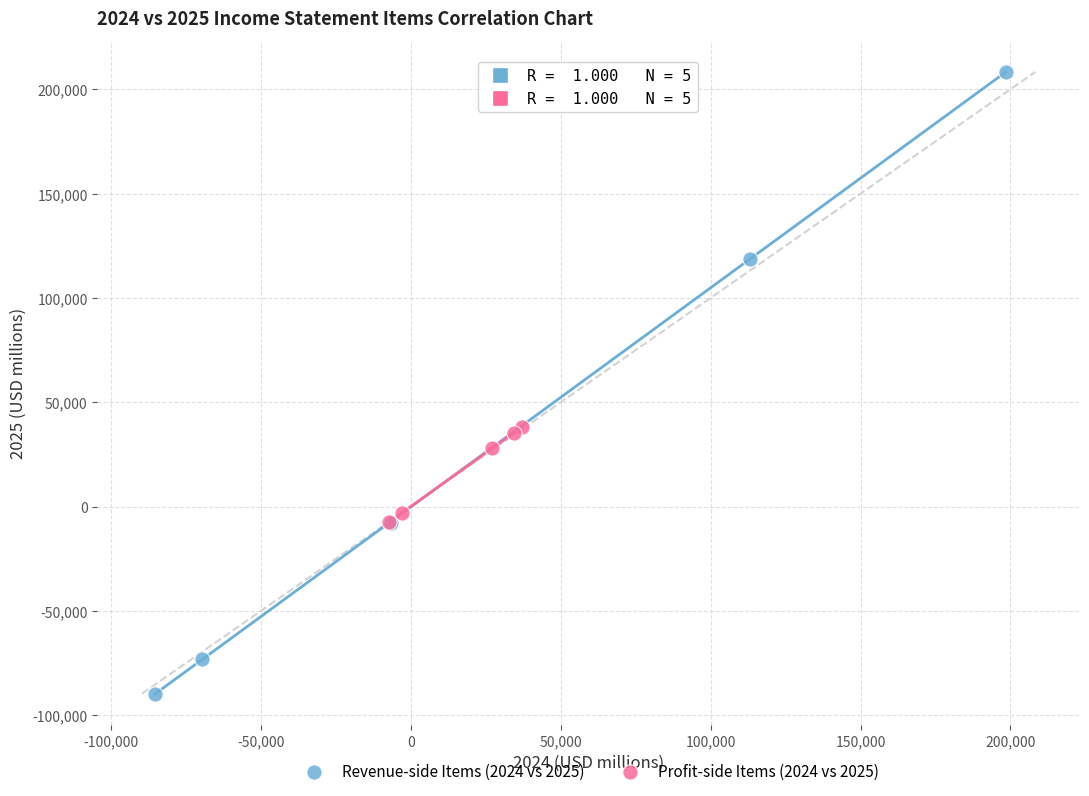

Which series contains the highest Y value?

Revenue-side Items (2024 vs 2025)